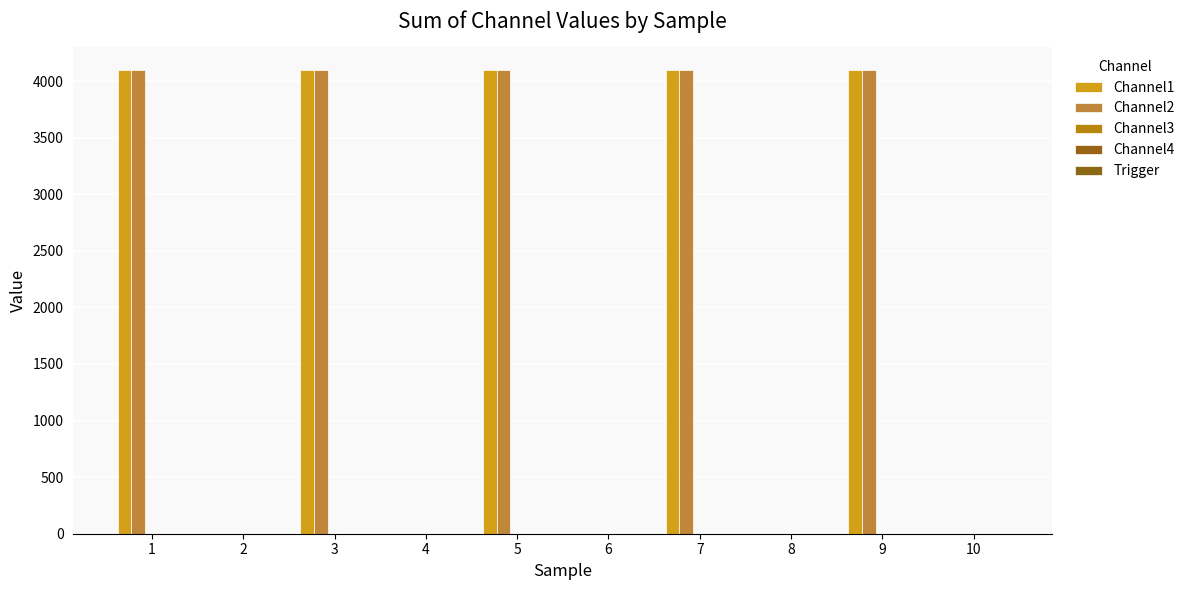

List the labels in order of Channel1 value, smallest first.

2, 4, 6, 8, 10, 1, 3, 5, 7, 9